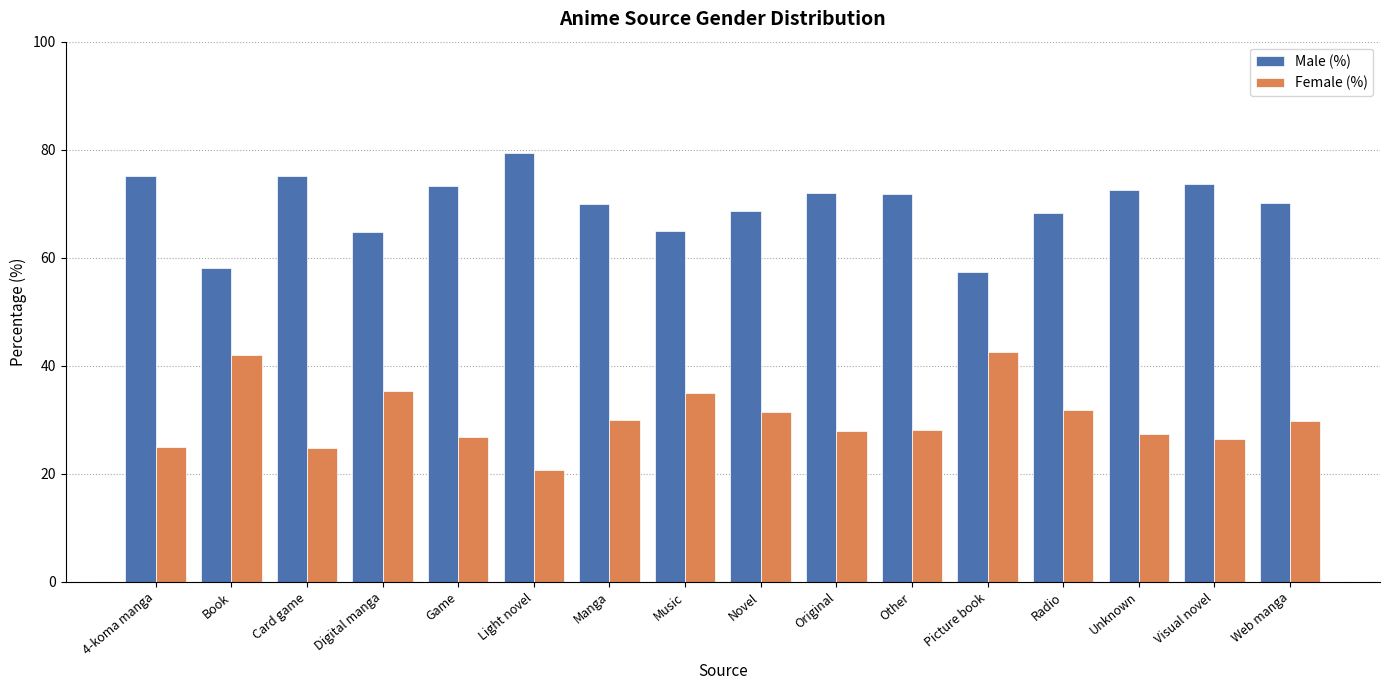

What is the smallest value displayed?

20.7